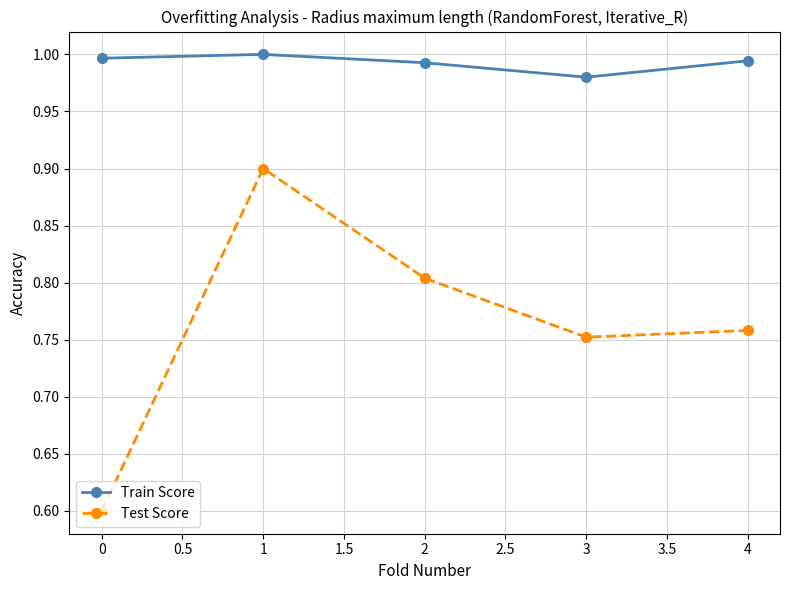

Is the value of Train Score at 2 greater than the value of Test Score at 2?

Yes